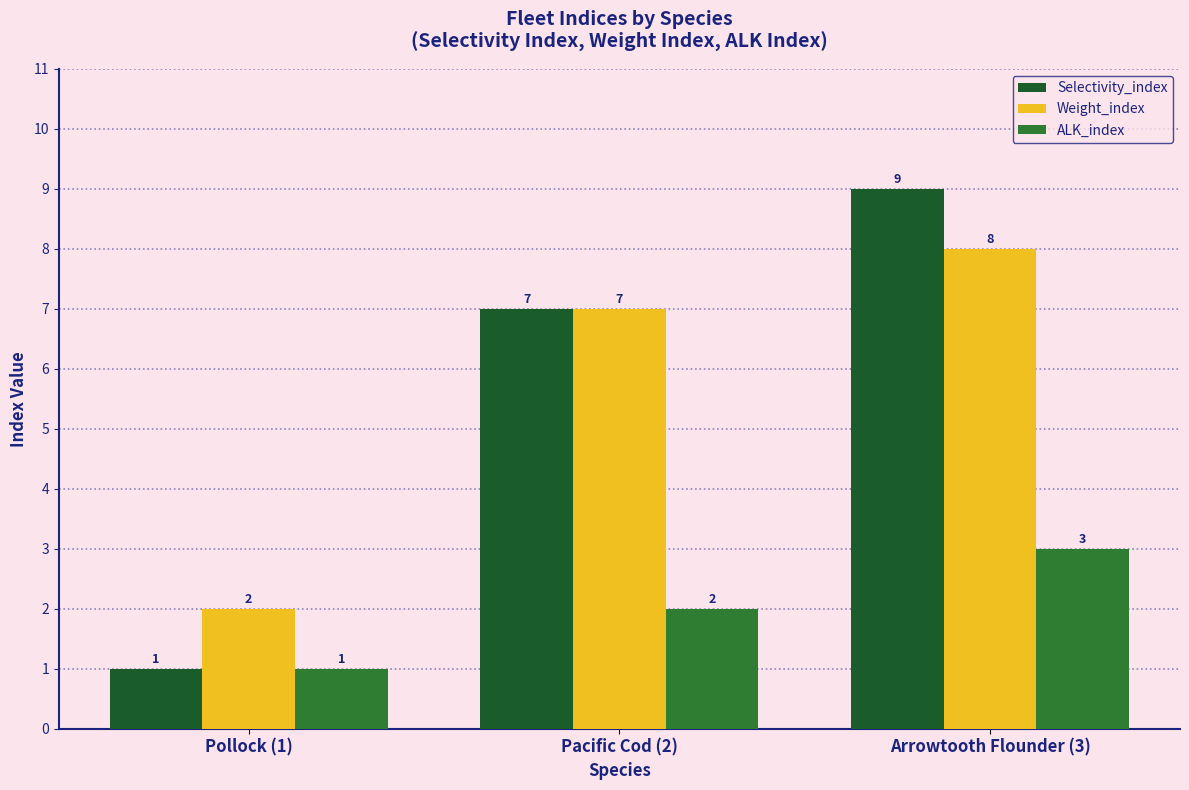

The value of Weight_index at Pacific Cod (2) is 7. True or false?

True